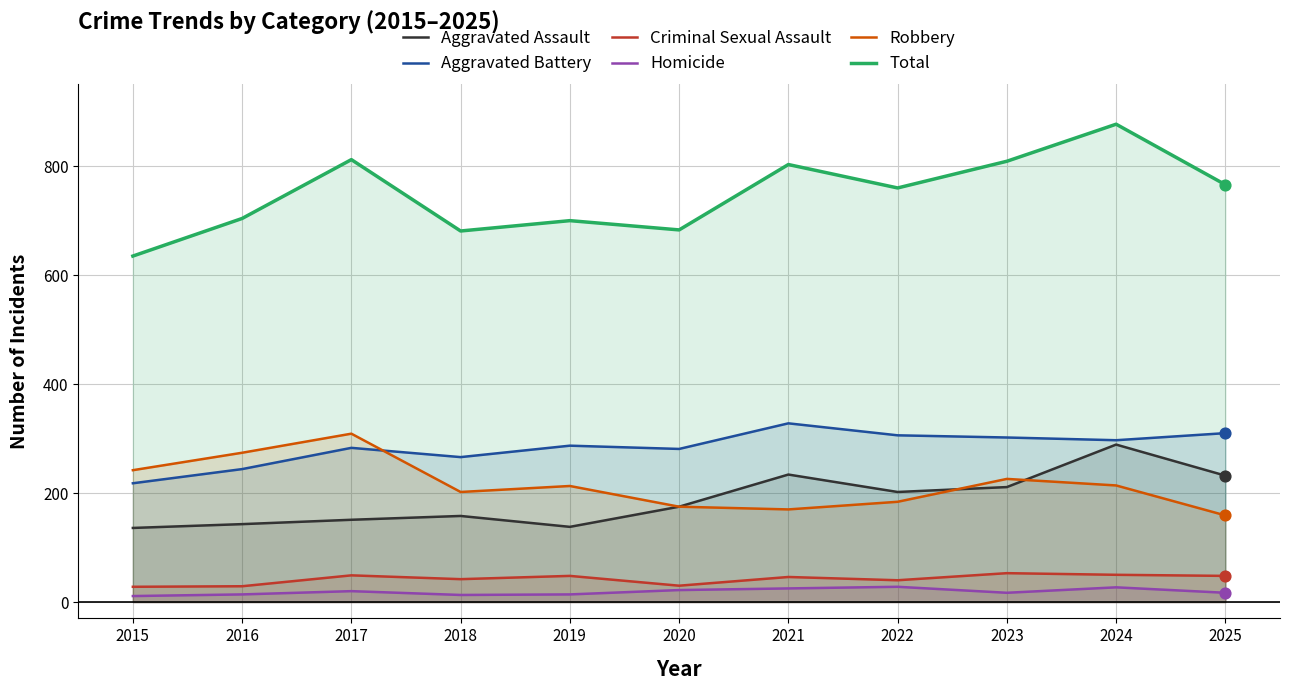

Is the value of Homicide at 2023 greater than the value of Aggravated Assault at 2015?

No